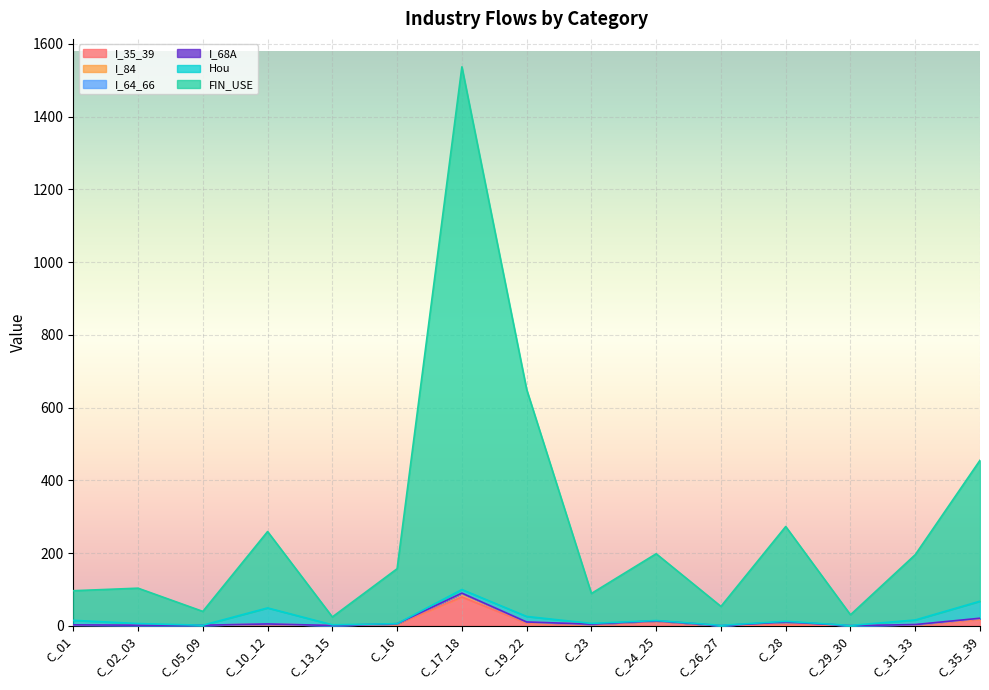

How many data points in I_84 are less than 1?

6